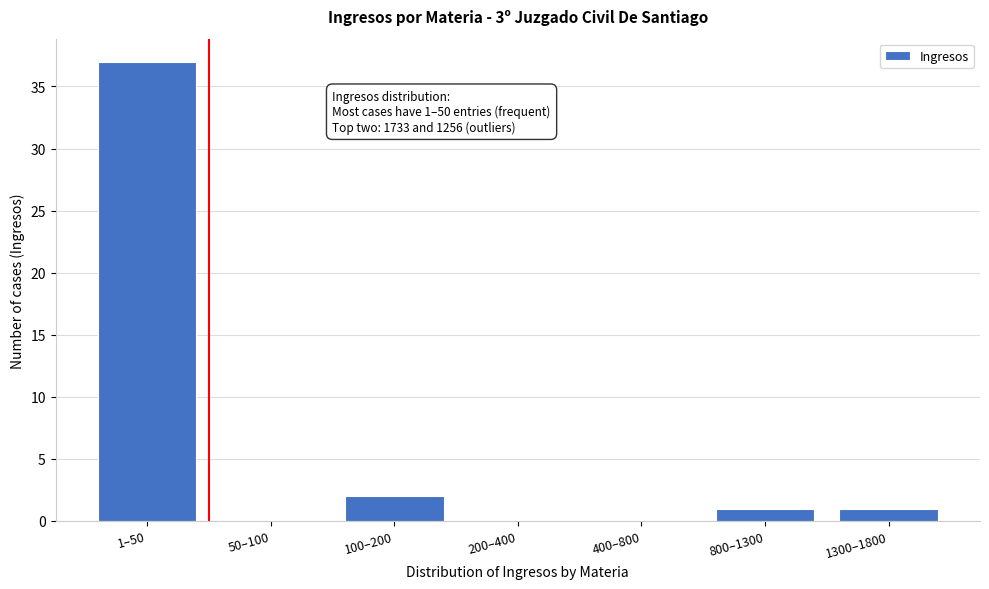

Reading left to right, what are all the values shown in this chart?

1–50=37	50–100=0	100–200=2	200–400=0	400–800=0	800–1300=1	1300–1800=1